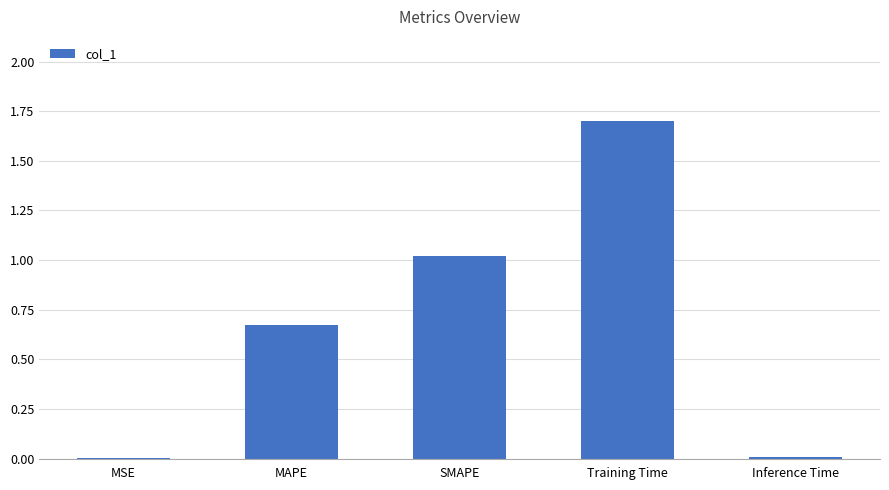

What value does the data have at Training Time?

1.7